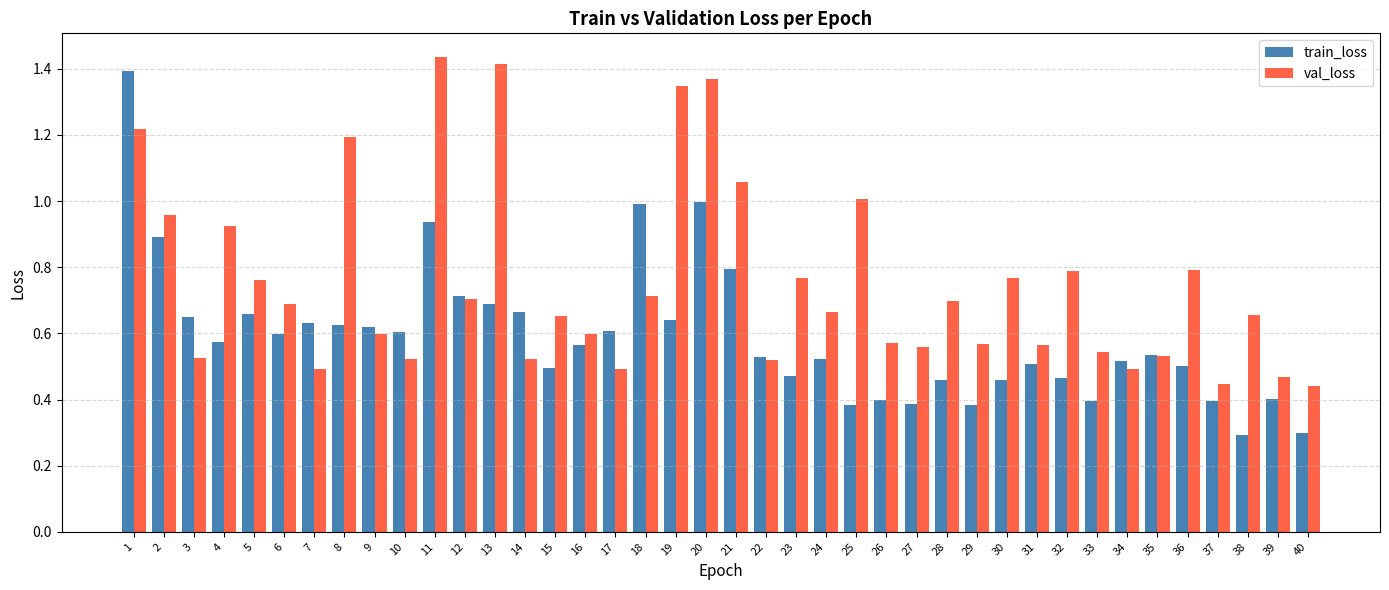

At which category is the sum across all series the highest?

1